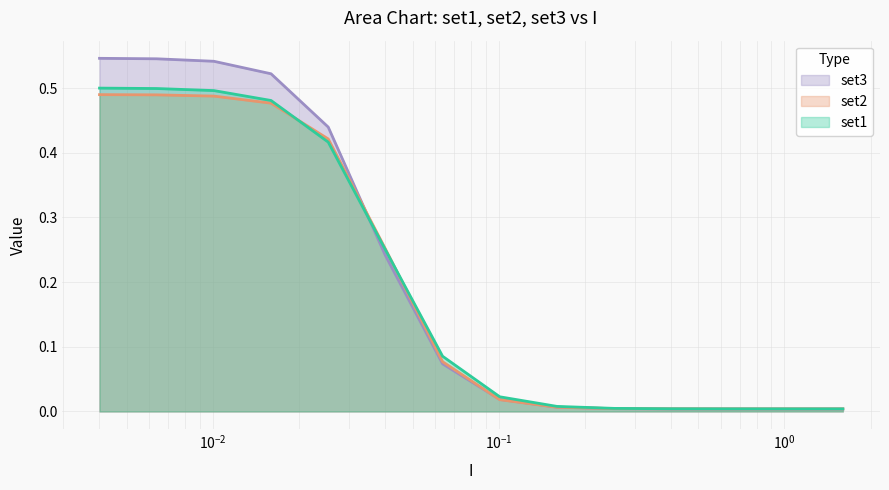

Rank the series by their average value, from lowest to highest.

set2, set1, set3